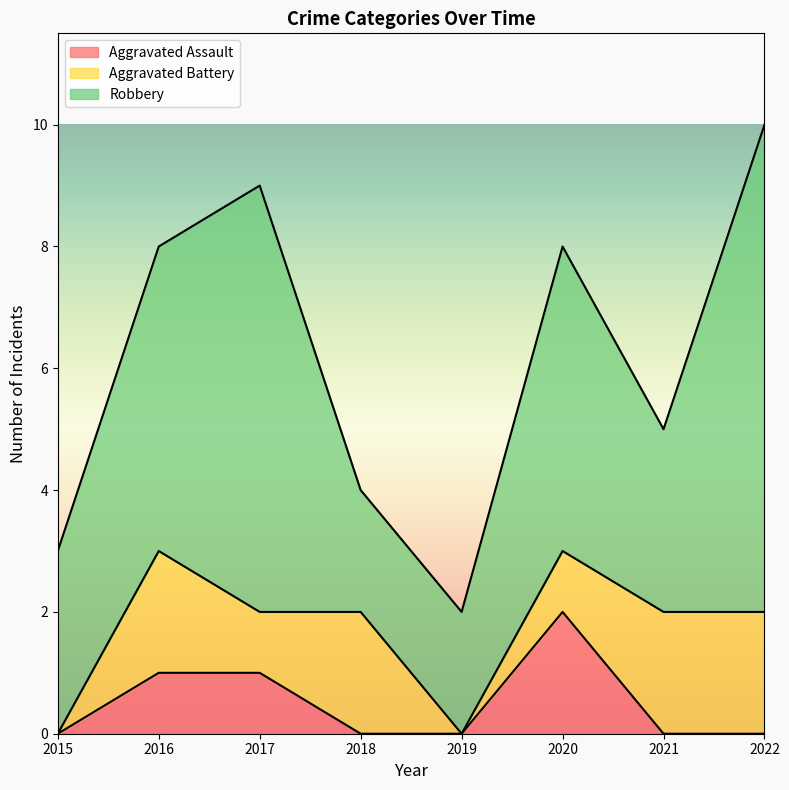

How many interior local valleys does the Aggravated Battery series have?

2